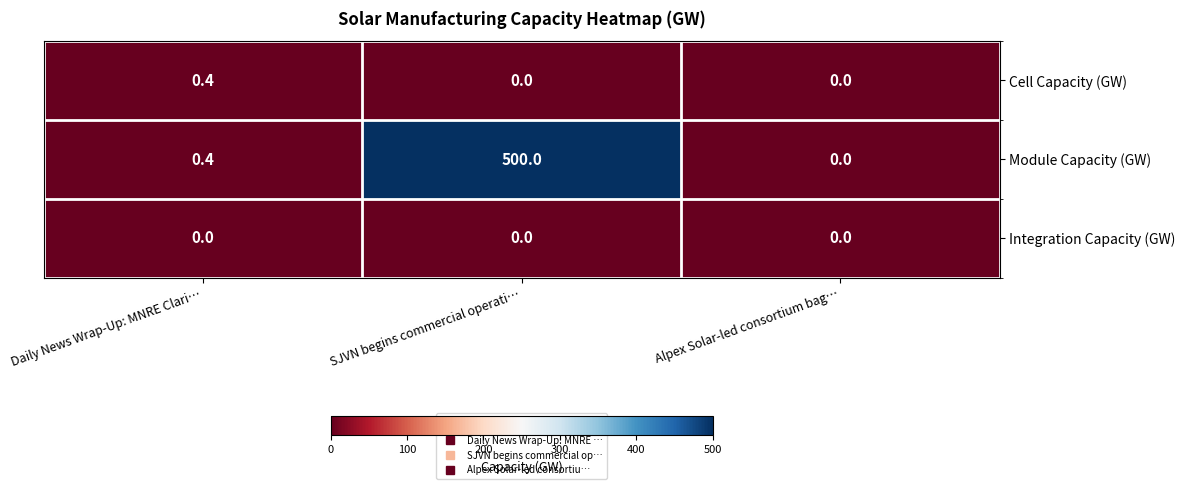

What is the sum of the Cell Capacity (GW) values at Alpex Solar-led consortium bag… and Daily News Wrap-Up: MNRE Clari…?

0.4